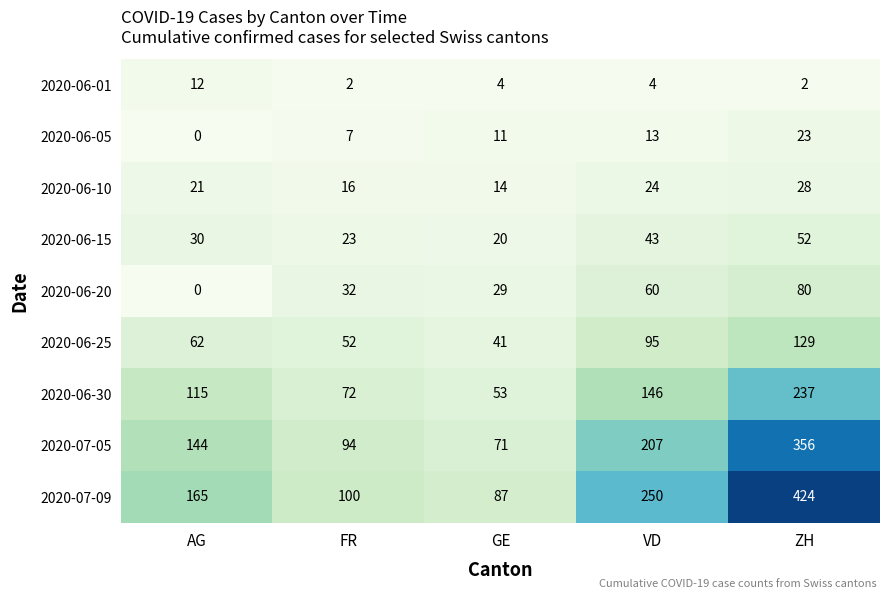

The 2020-07-05 series shows 163 at FR. True or false?

False